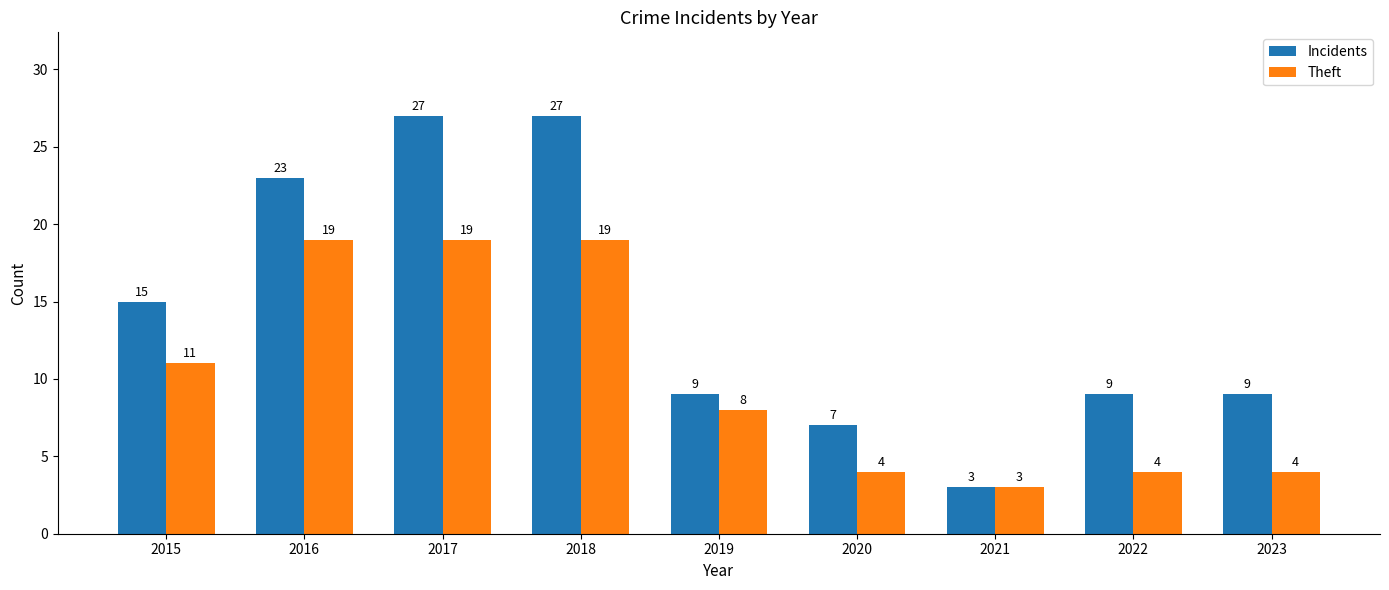

How many bars are there in each group?

2